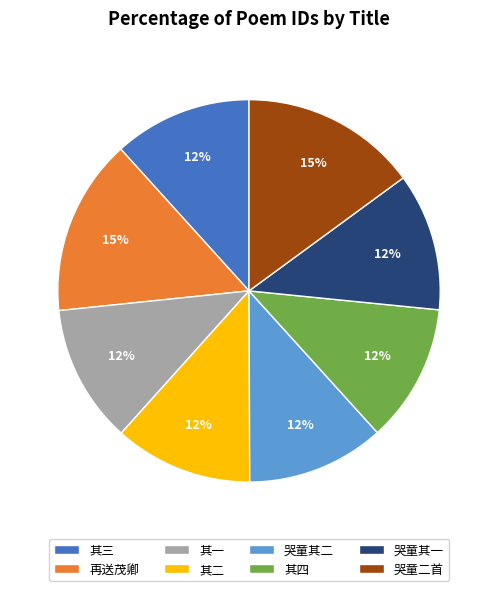

To the nearest percent, what is the average slice percentage?

12%